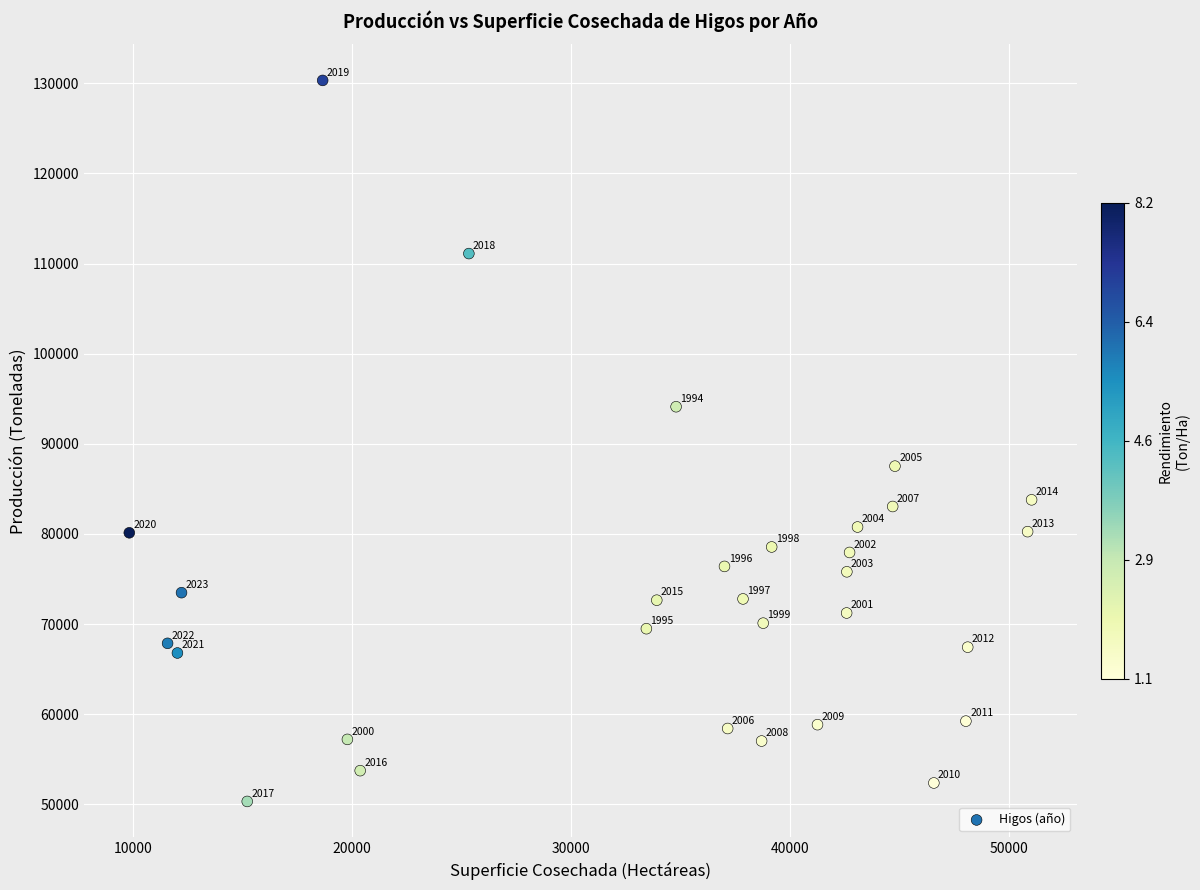

What Y value in the scatter plot is closest to 90321?

87522.0